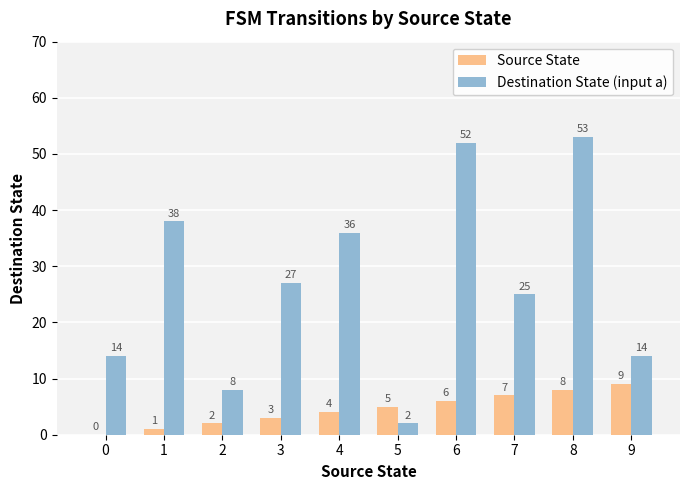

What is the greatest value displayed?

53